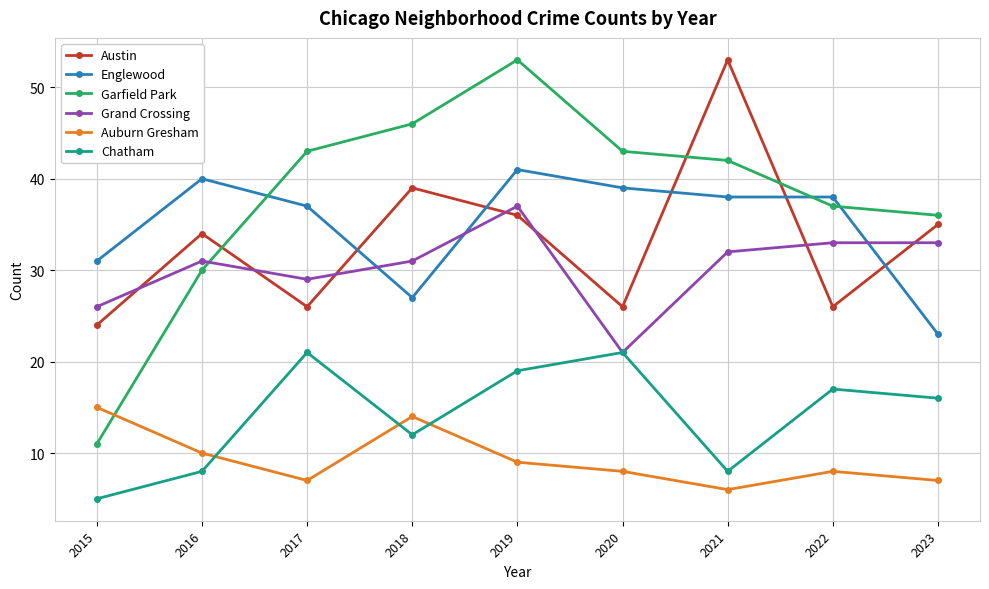

What are all the series names shown in the legend?

Austin, Englewood, Garfield Park, Grand Crossing, Auburn Gresham, Chatham